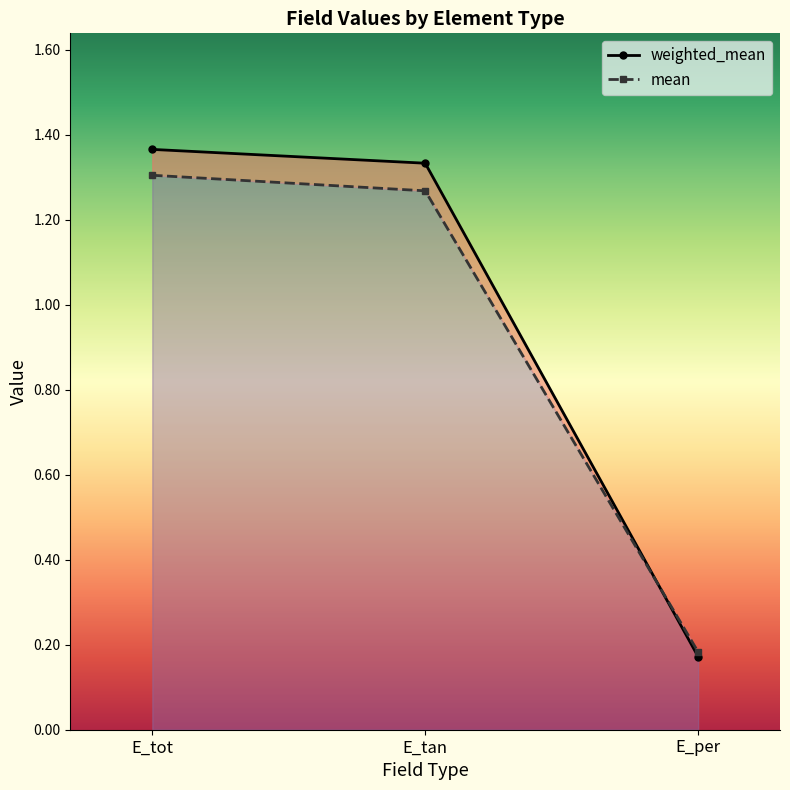

Does the chart have visible grid lines?

No